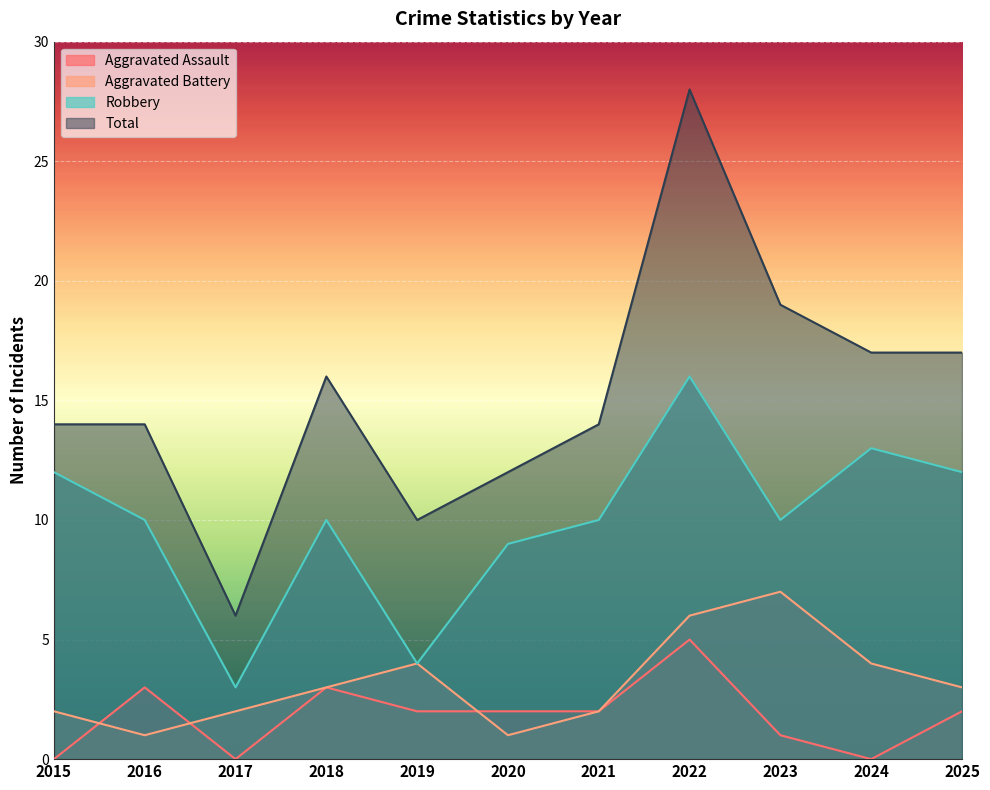

Between 2019 and 2017, which is larger?

2019